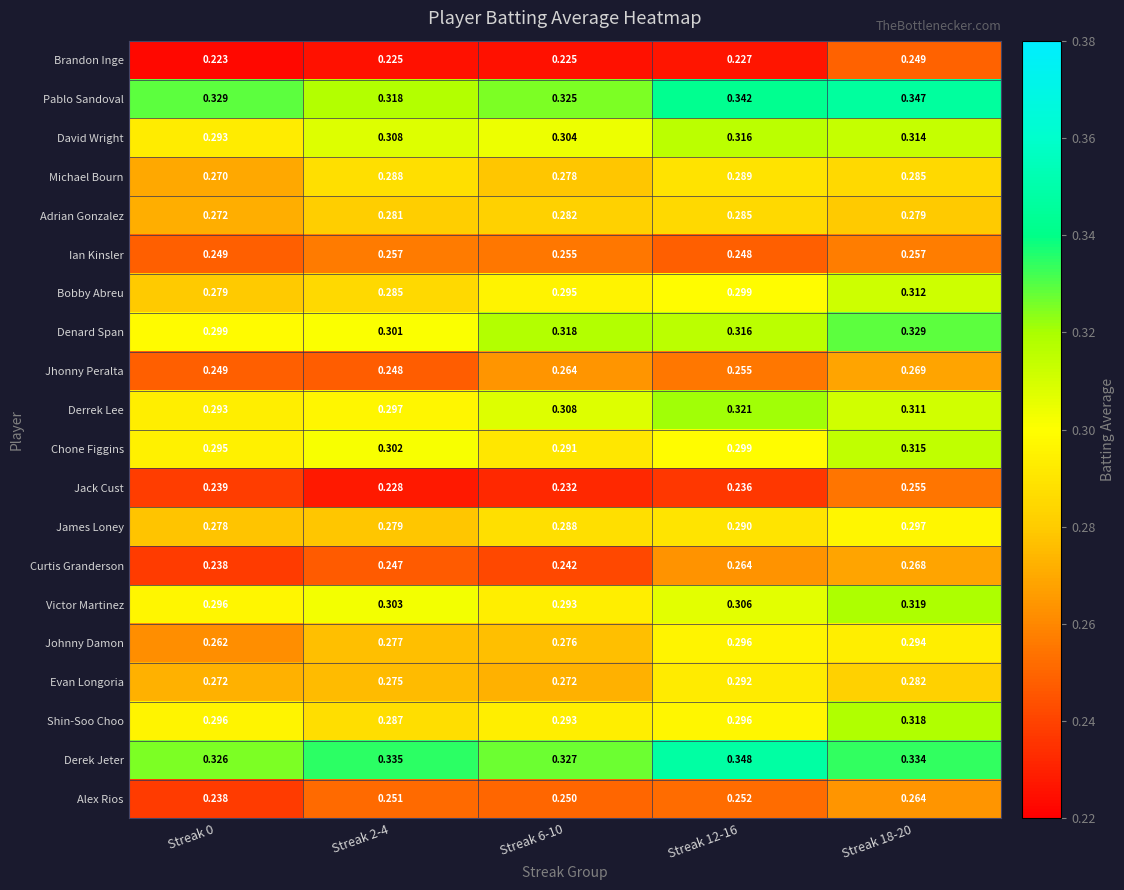

Reading left to right, list all the values displayed in this chart.

row_0: 0.2	0.2	0.2	0.2	0.2
row_1: 0.3	0.3	0.3	0.3	0.3
row_2: 0.3	0.3	0.3	0.3	0.3
row_3: 0.3	0.3	0.3	0.3	0.3
row_4: 0.3	0.3	0.3	0.3	0.3
row_5: 0.2	0.3	0.3	0.2	0.3
row_6: 0.3	0.3	0.3	0.3	0.3
row_7: 0.3	0.3	0.3	0.3	0.3
row_8: 0.2	0.2	0.3	0.3	0.3
row_9: 0.3	0.3	0.3	0.3	0.3
row_10: 0.3	0.3	0.3	0.3	0.3
row_11: 0.2	0.2	0.2	0.2	0.3
row_12: 0.3	0.3	0.3	0.3	0.3
row_13: 0.2	0.2	0.2	0.3	0.3
row_14: 0.3	0.3	0.3	0.3	0.3
row_15: 0.3	0.3	0.3	0.3	0.3
row_16: 0.3	0.3	0.3	0.3	0.3
row_17: 0.3	0.3	0.3	0.3	0.3
row_18: 0.3	0.3	0.3	0.3	0.3
row_19: 0.2	0.3	0.3	0.3	0.3